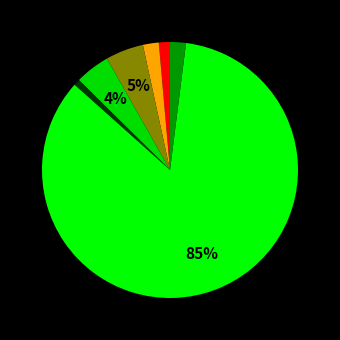

How many slices are in this pie chart?

8